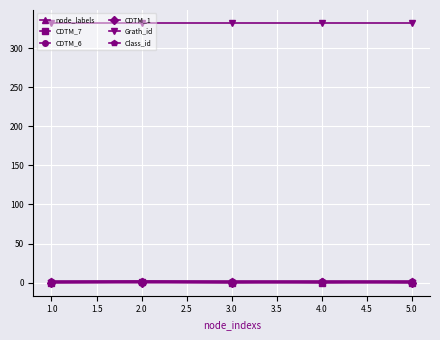

What is the total value across all series at 1.0?

336